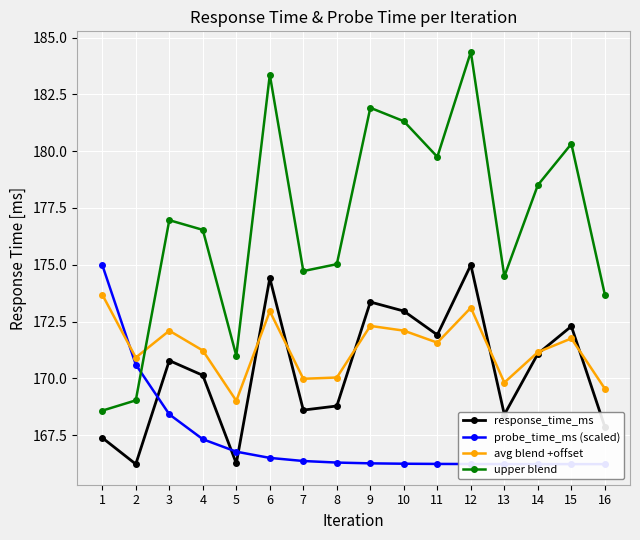

After their last crossing, which series has the higher values: avg blend +offset or upper blend?

upper blend